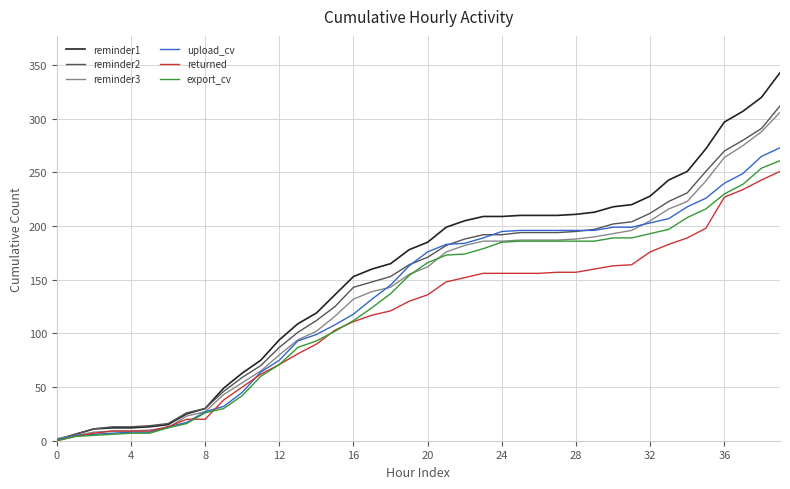

What is the greatest value displayed?

343